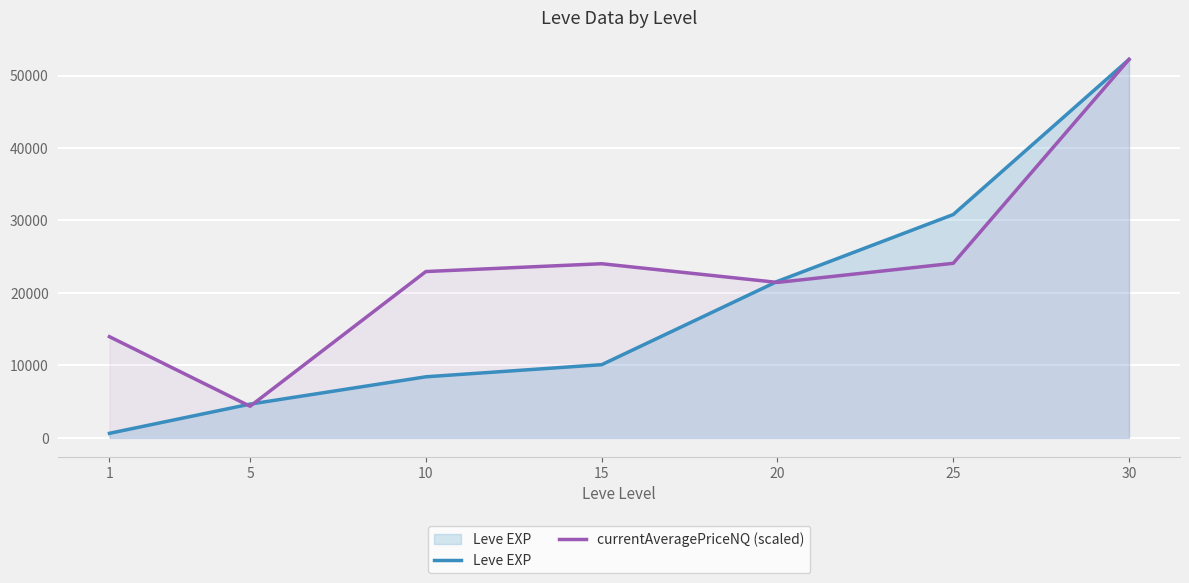

Which series has the widest spread of values?

Leve EXP